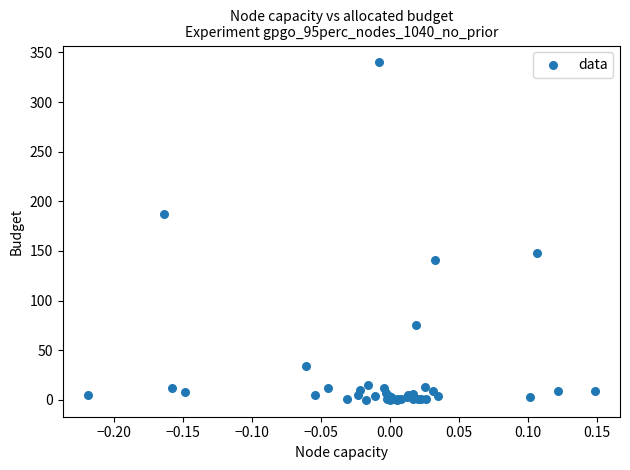

What Y value in the scatter plot is closest to 170?

187.7